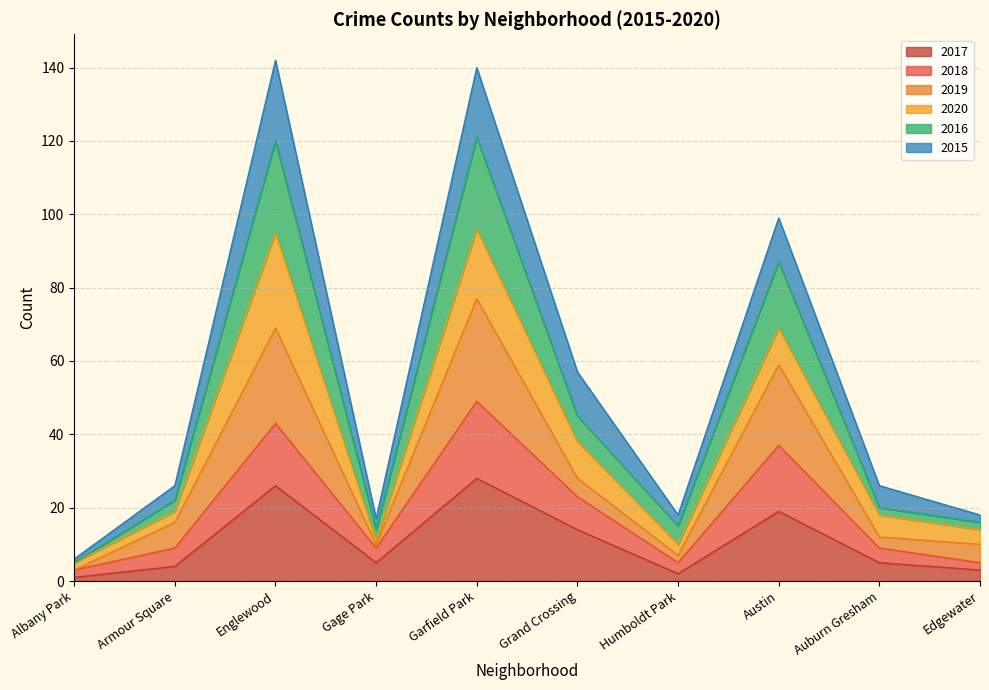

Where is the first local maximum for 2016?

Englewood